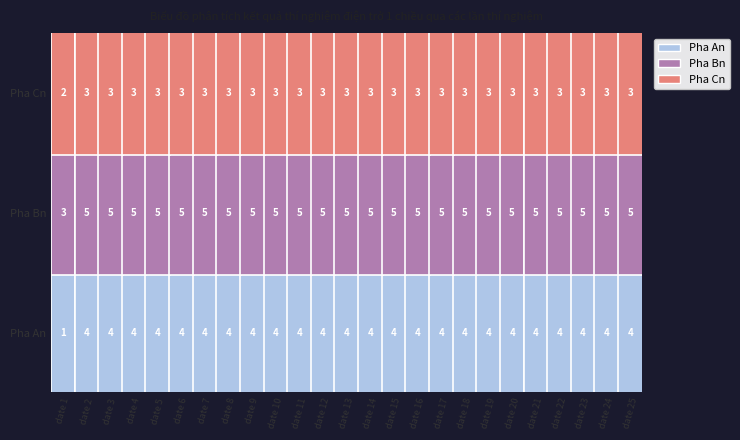

At date 13, list the series in order from smallest to largest.

Pha Cn, Pha An, Pha Bn